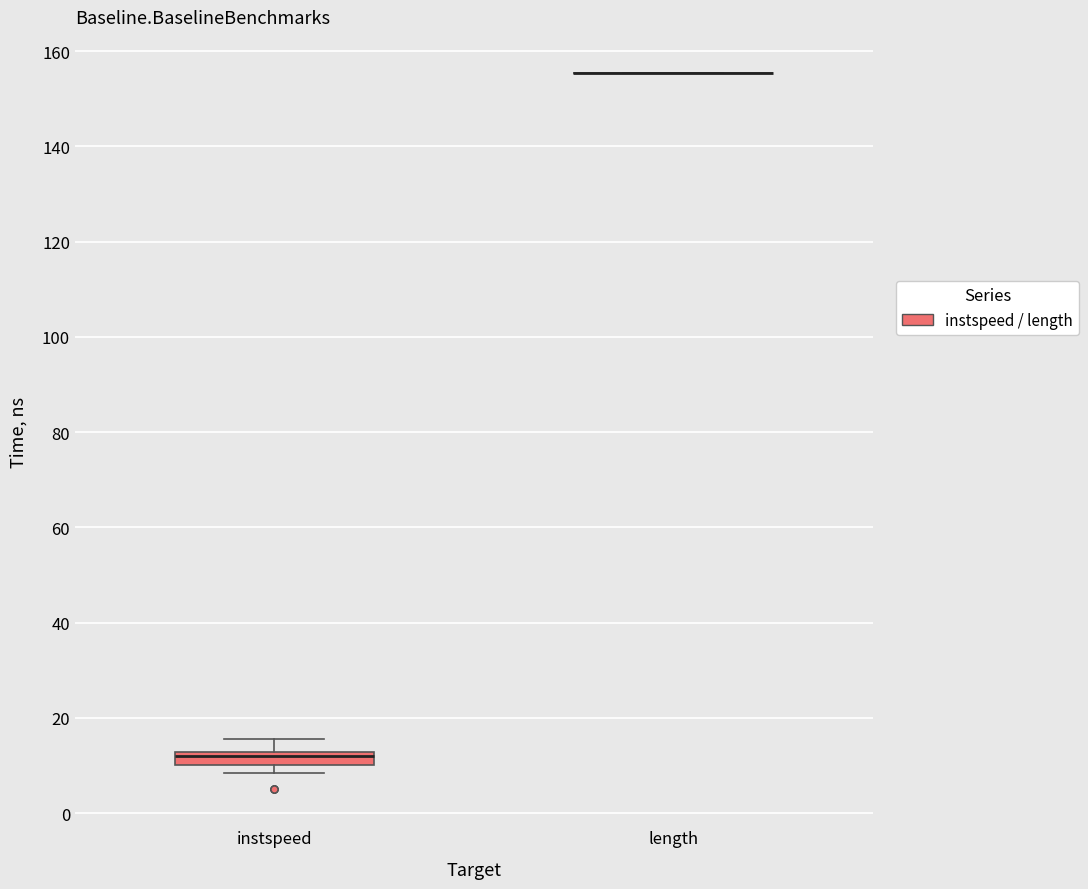

Where is the upper edge of the box for instspeed on the y-axis? The values are not printed on the chart, so give them approximately, as read against the axis.

12